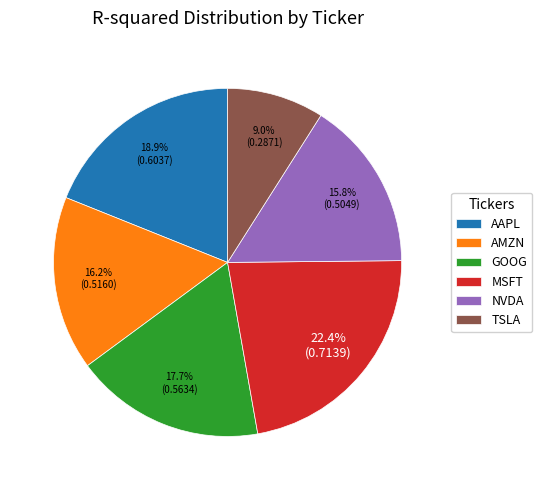

The TSLA slice represents 1% of the pie. True or false?

False